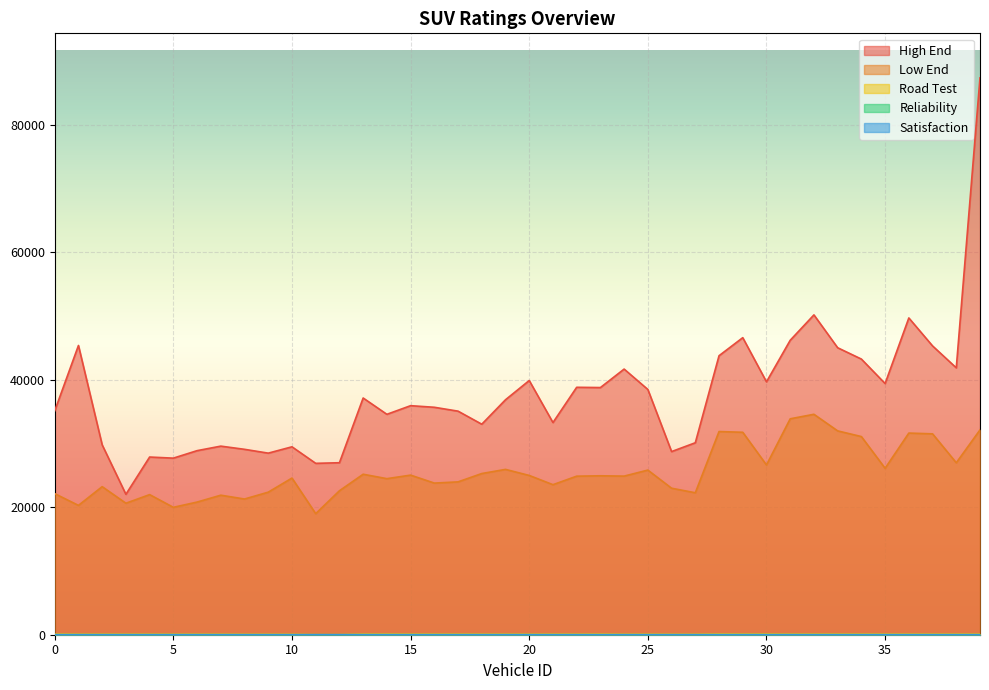

What is the total value across all series at 30?

66439